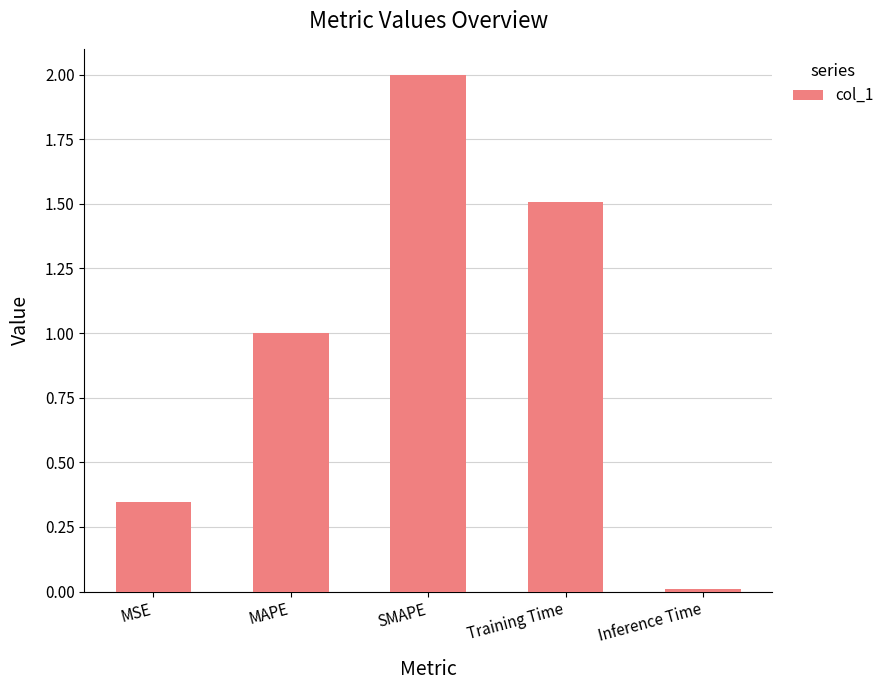

How many bars are there in total?

5